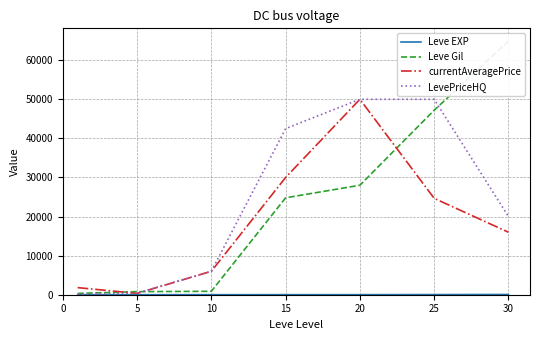

Which series has the largest total across all categories?

LevePriceHQ